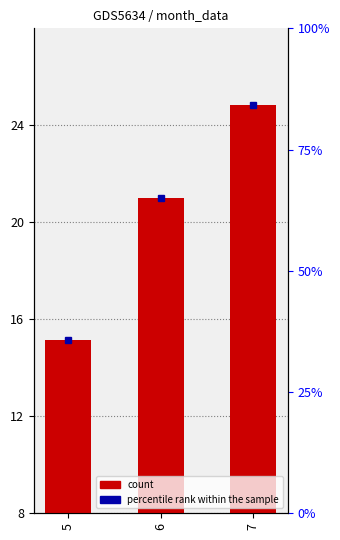

Where does the data first go above 20?

6